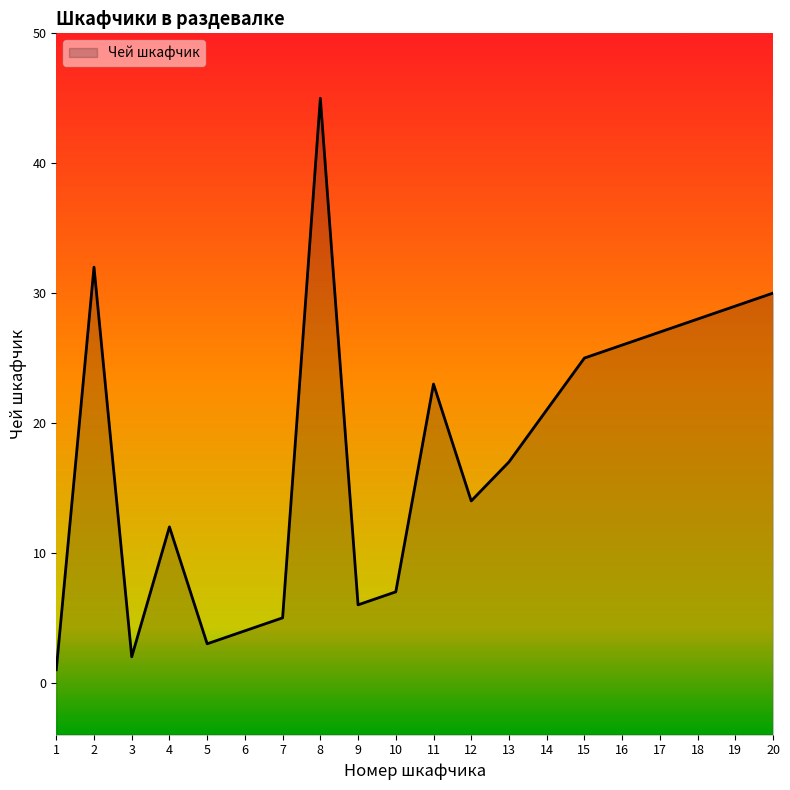

What is the value of the 3rd point from the left?

2